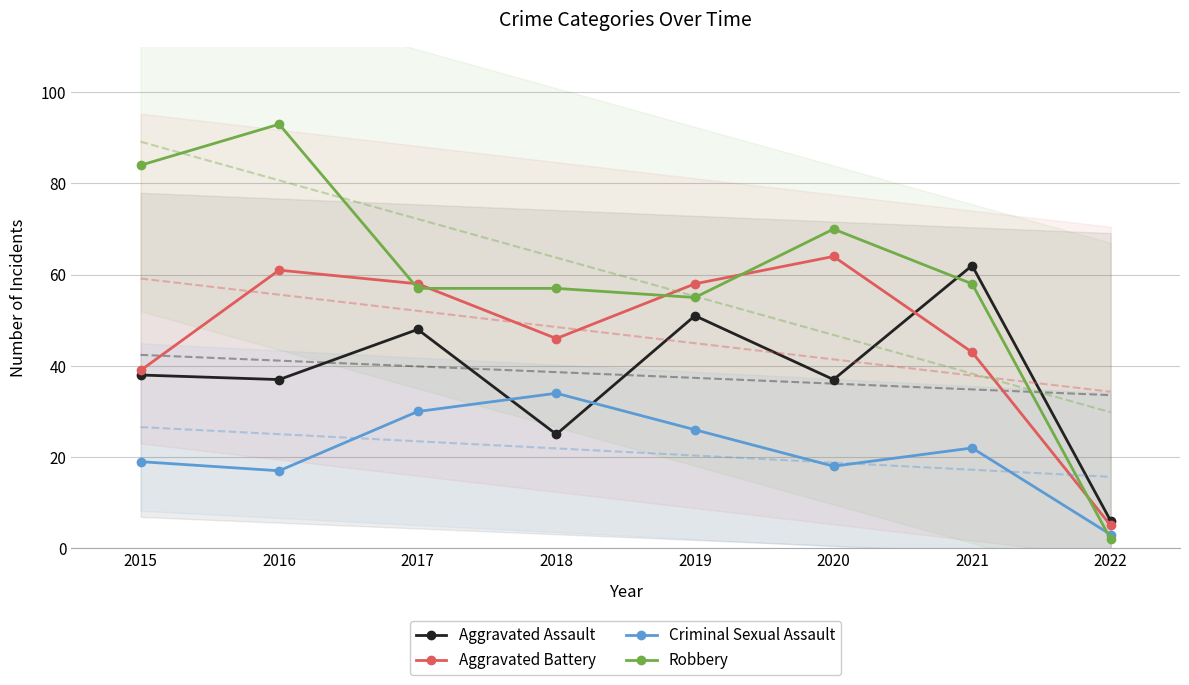

What is the difference between the Aggravated Battery values at 2022 and 2018?

41